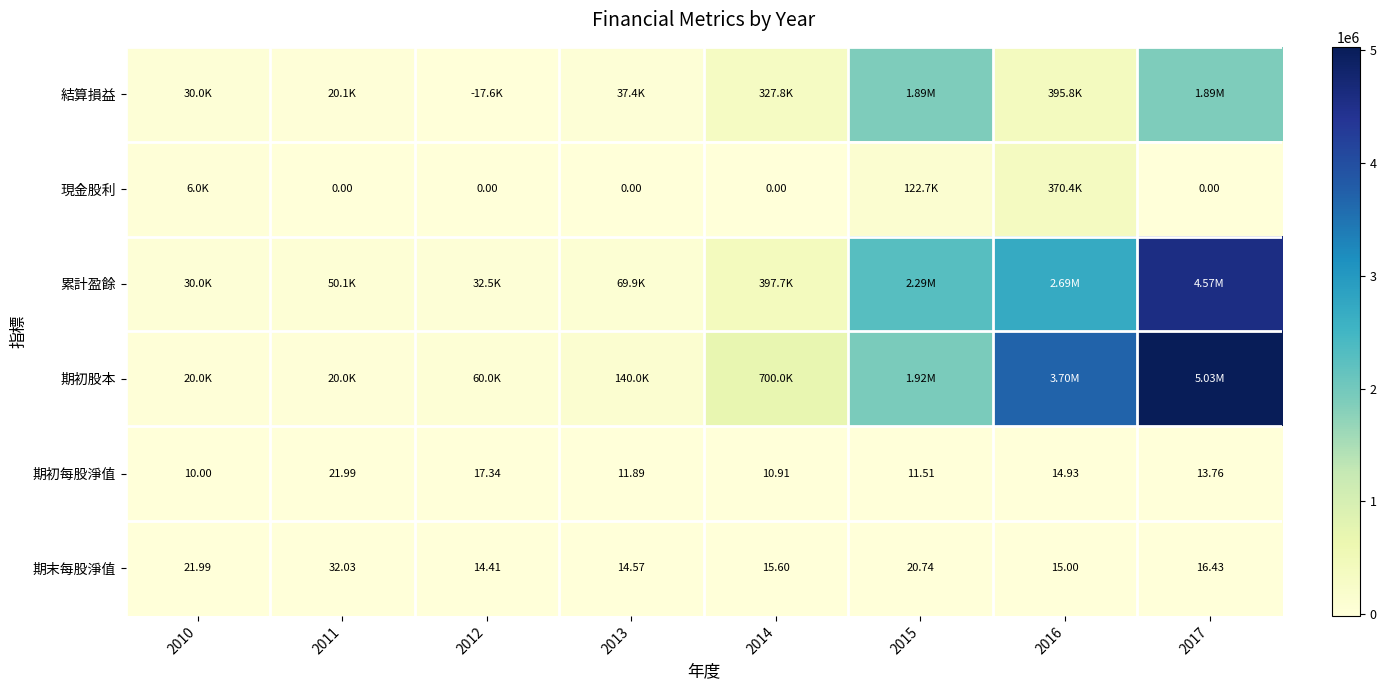

How many values in the 期初每股淨值 series are below 13?

4